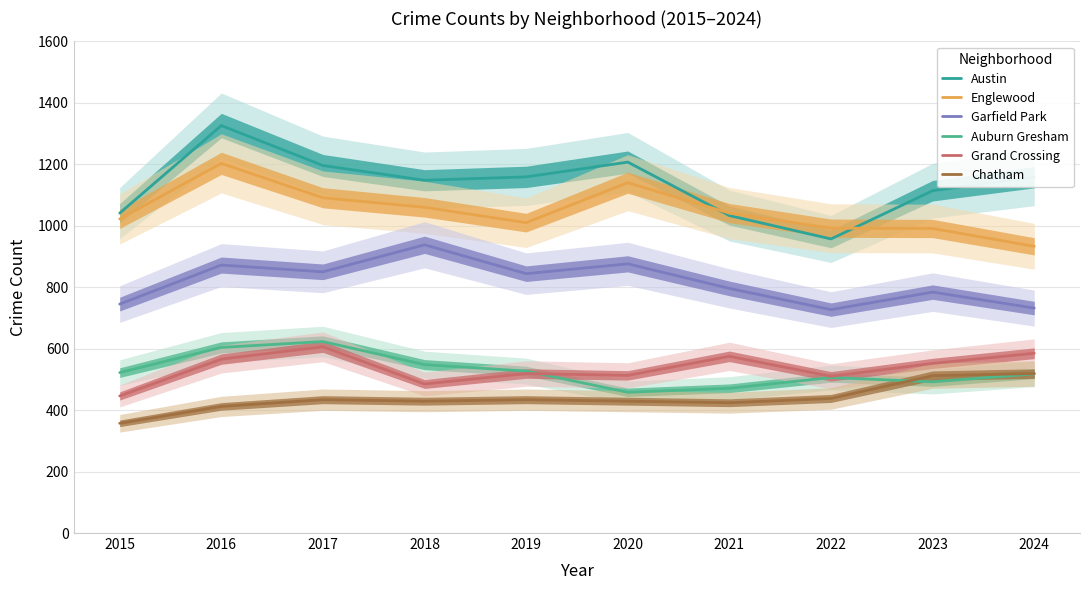

At how many categories does at least one series exceed 707?

10